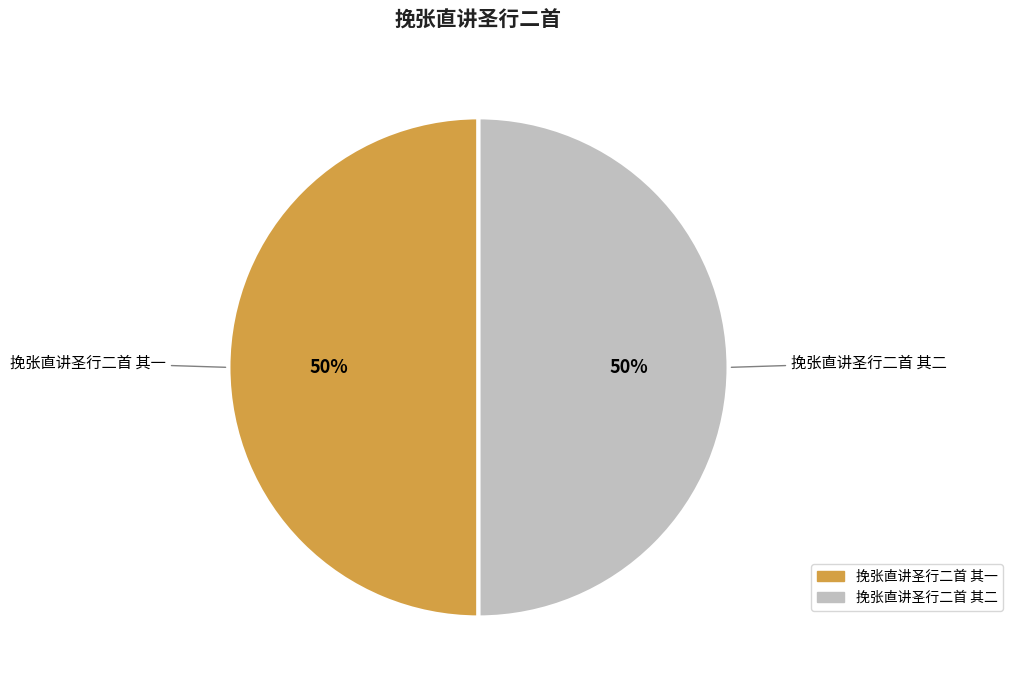

Approximately how many times larger is the value at 挽张直讲圣行二首 其二 compared to 挽张直讲圣行二首 其一?

1.0